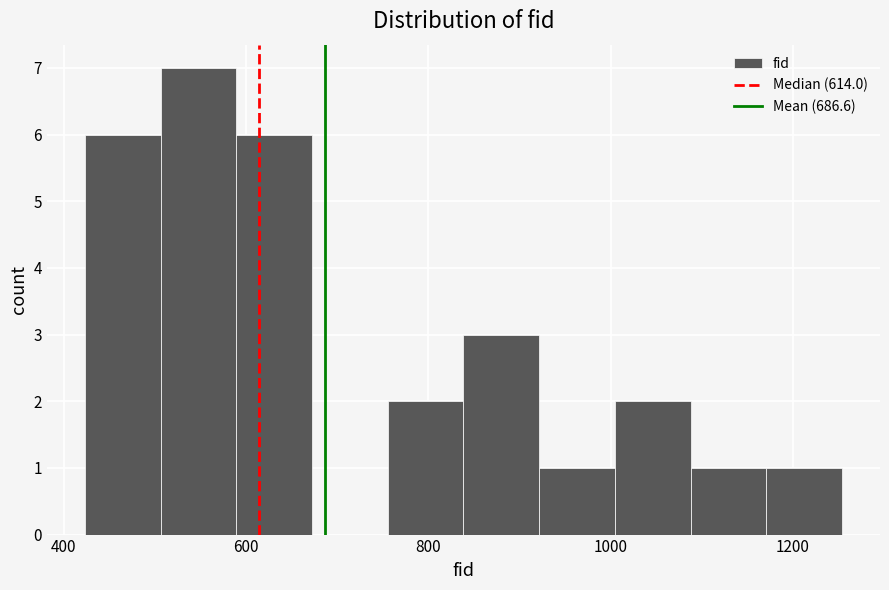

What is the height of the bar covering 1000 to 1080 on the x-axis? Neither the bar edges nor the heights are printed on the chart, so give them approximately, as read against the axes.

2